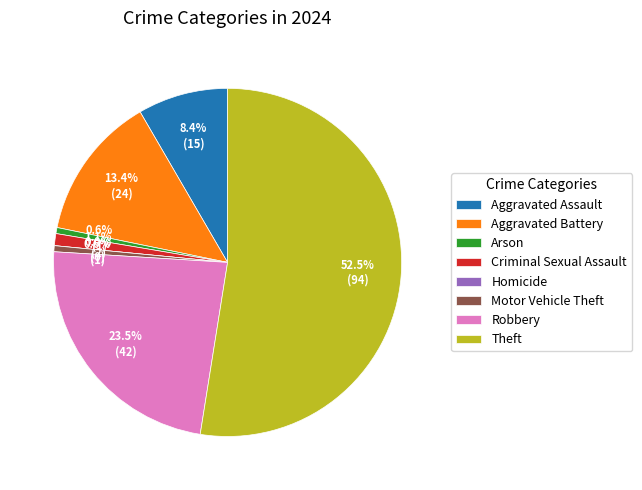

True or false: Theft accounts for 53% of the total.

True